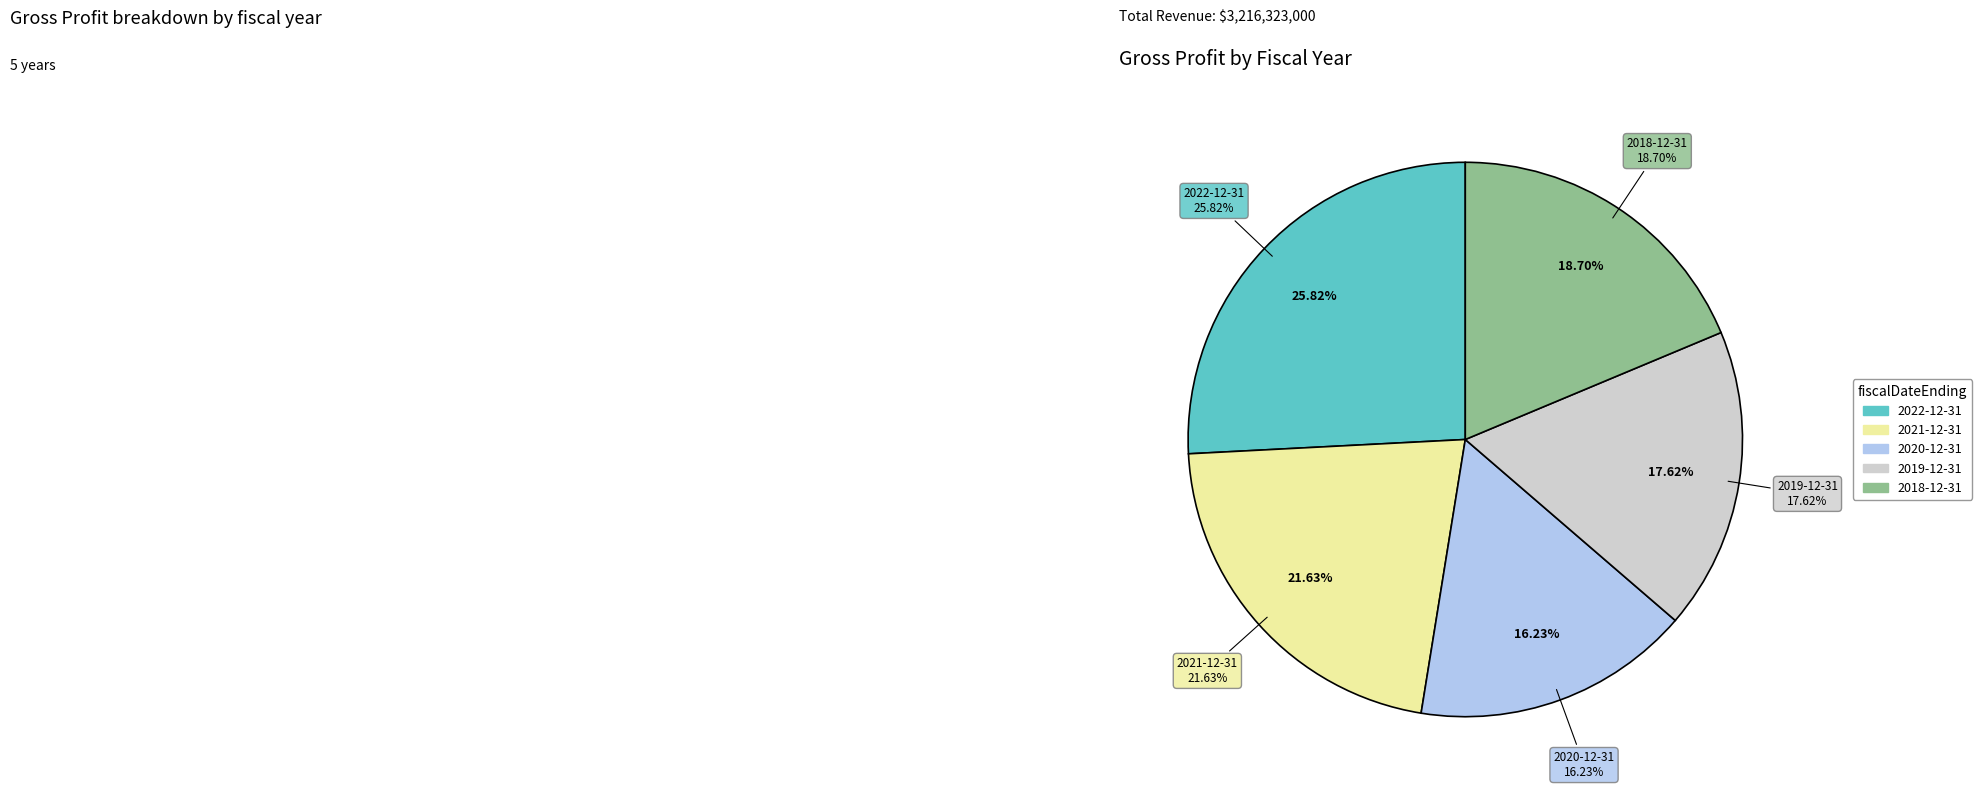

Combined, do 2019-12-31 and 2022-12-31 account for over 50%?

No